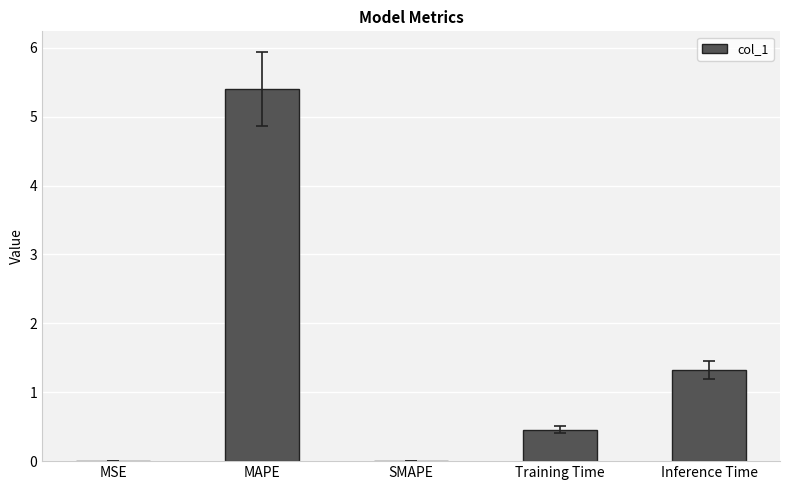

What is the difference between the values at Inference Time and Training Time?

0.9